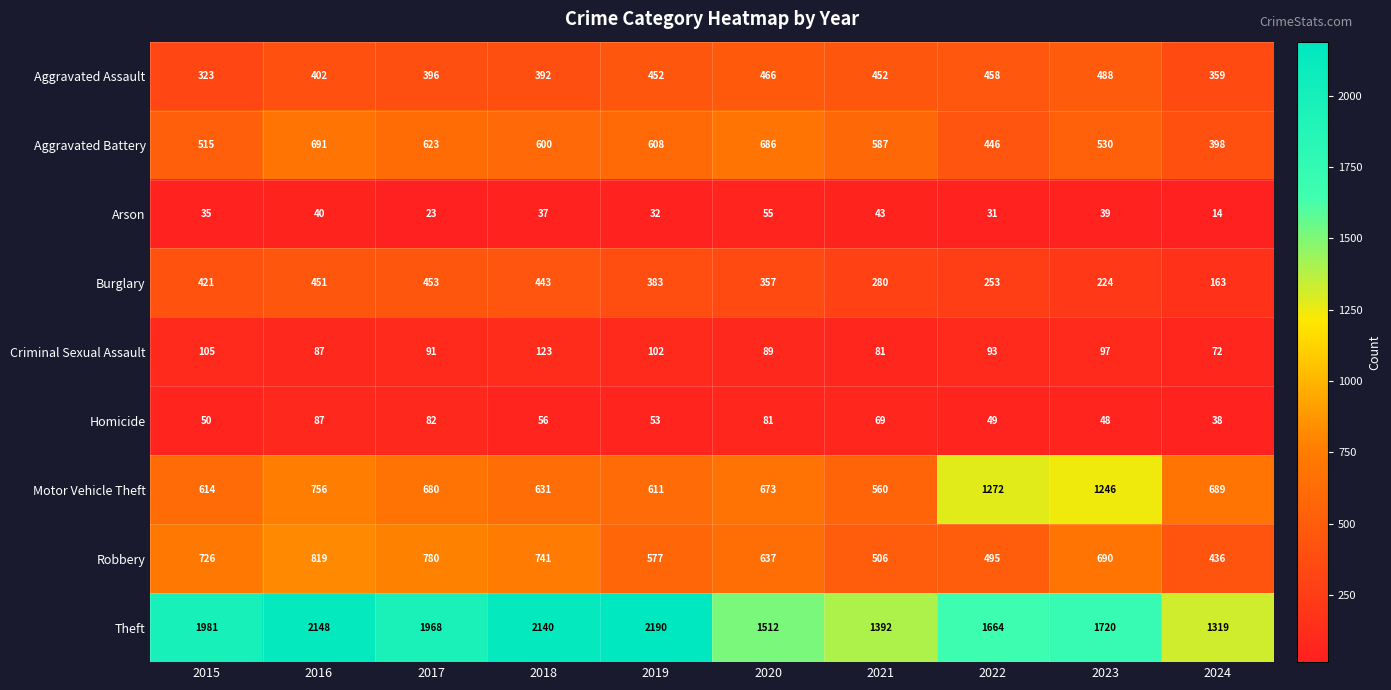

What is the maximum value shown in the chart?

2190